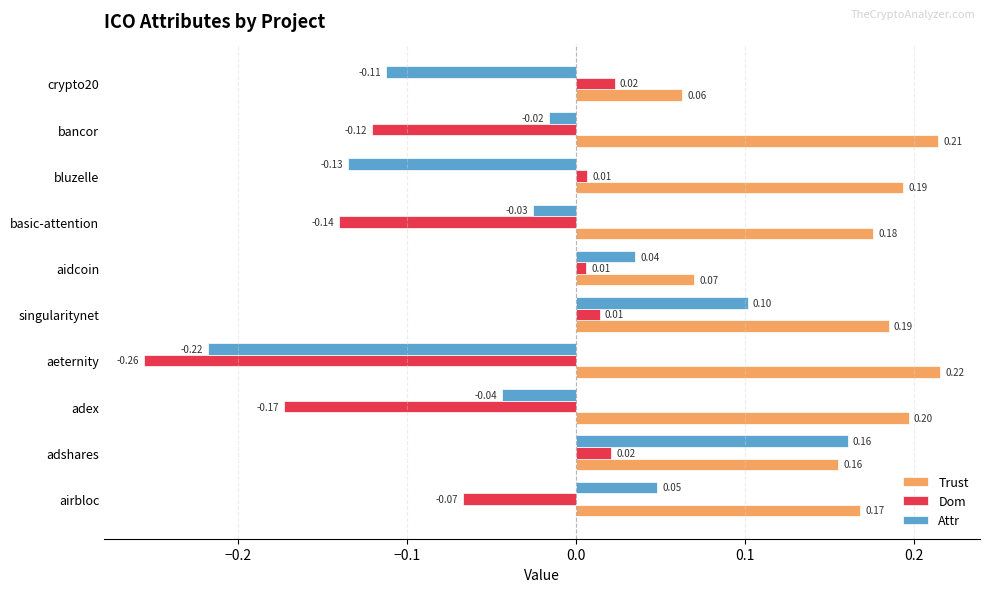

How many values in Dom are above zero?

5